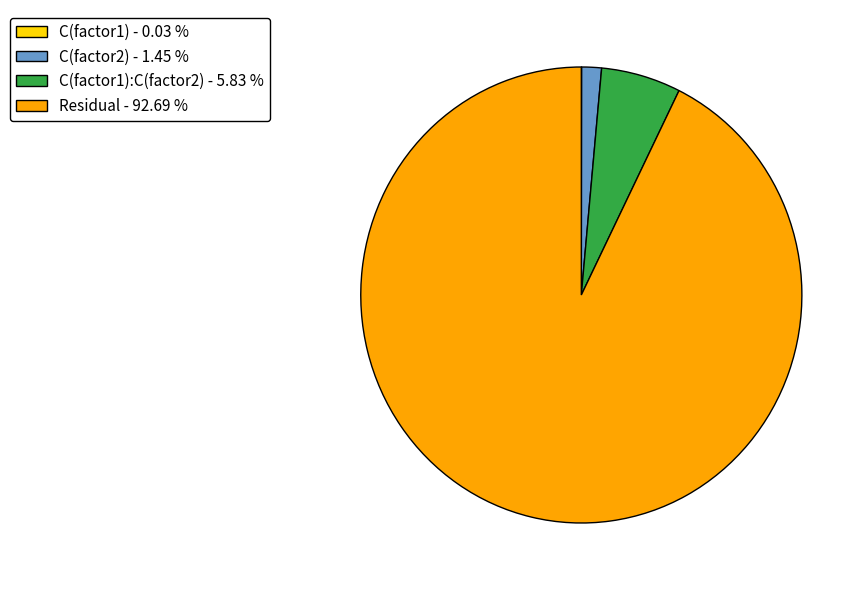

Does any single category account for the majority?

Yes